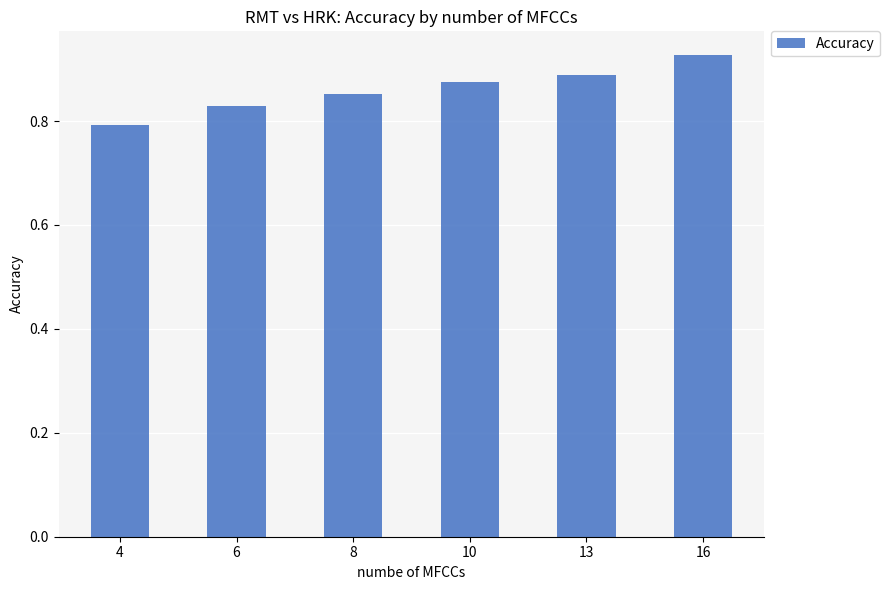

True or false: the data shows 1.1 at 4.

False